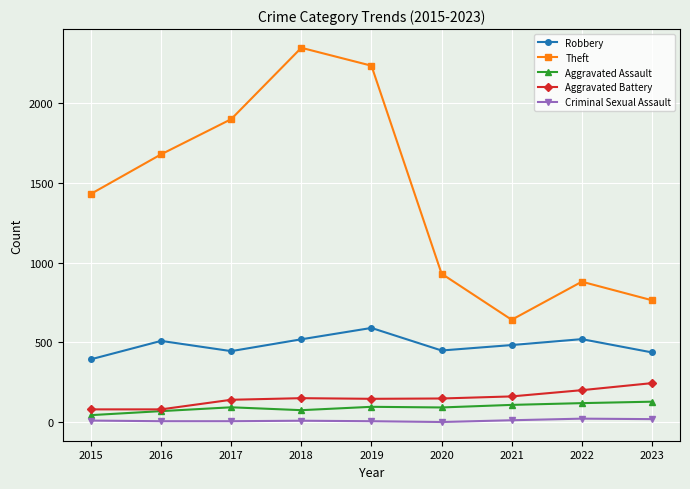

What is the sum of all Aggravated Assault values?

842